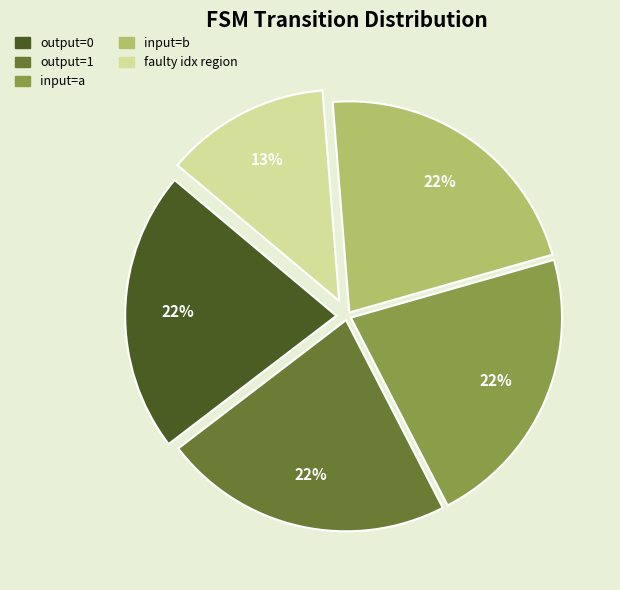

How many segments does this pie chart have?

5